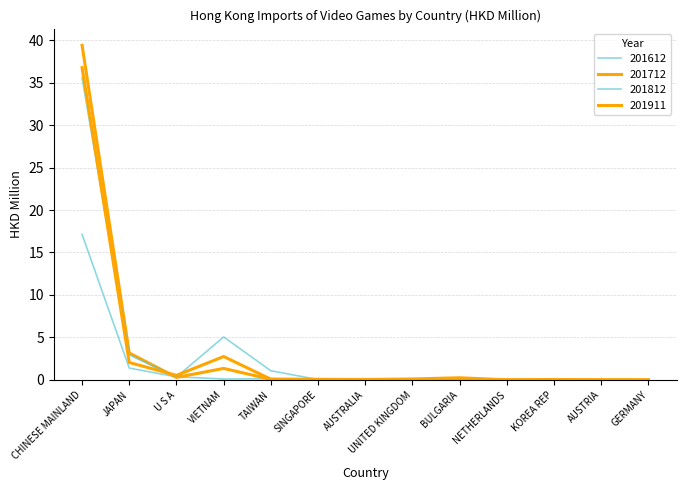

Does the chart display data point markers on the line(s)?

No